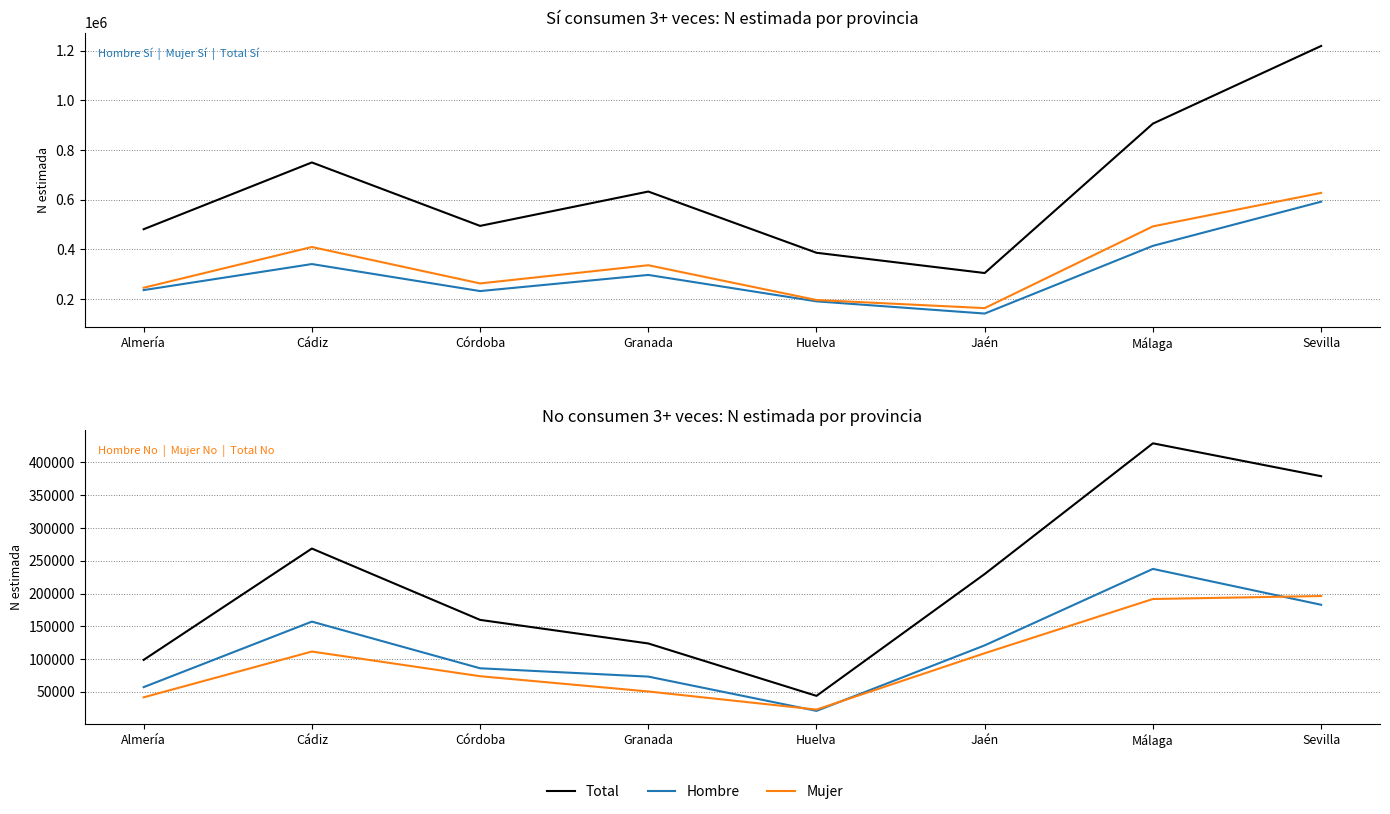

Which series has the widest spread of values?

Total Sí (N estimada)